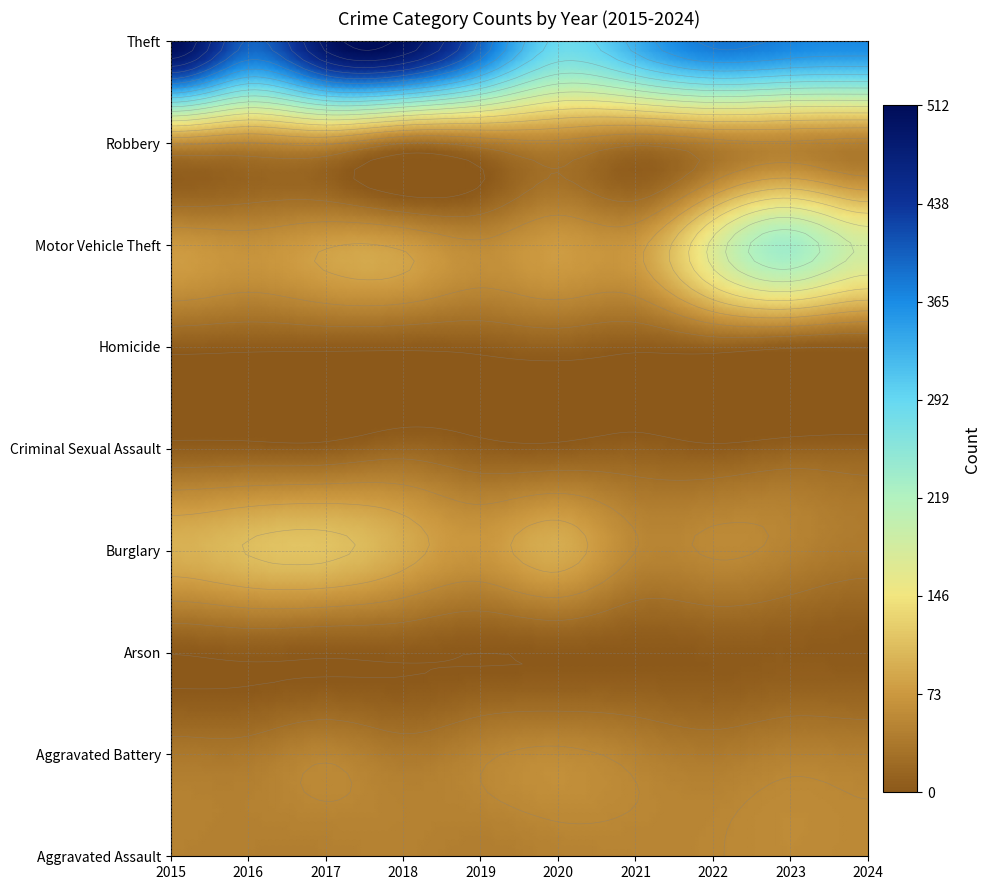

At which category does the chart reach its minimum across all series?

2019